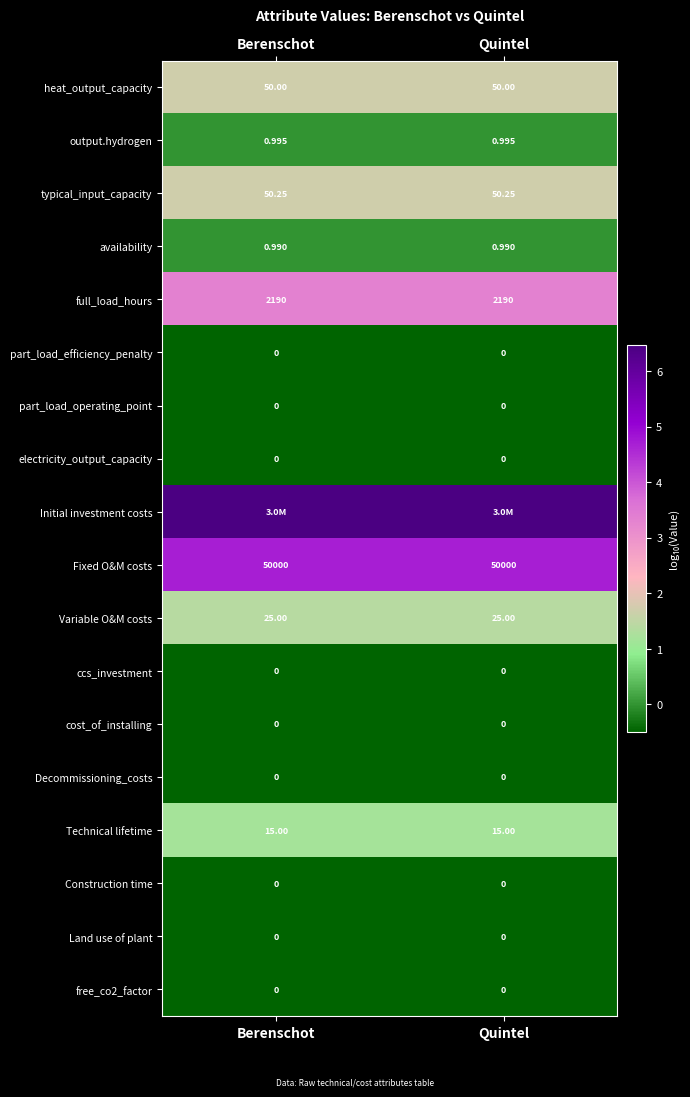

Is the value of cost_of_installing at Quintel greater than the value of Initial investment costs at Quintel?

No